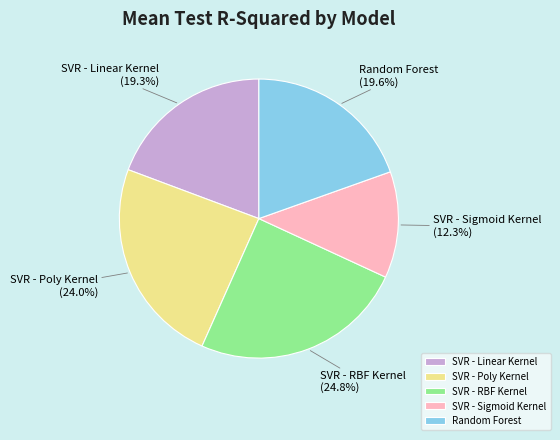

How many slices are in this pie chart?

5